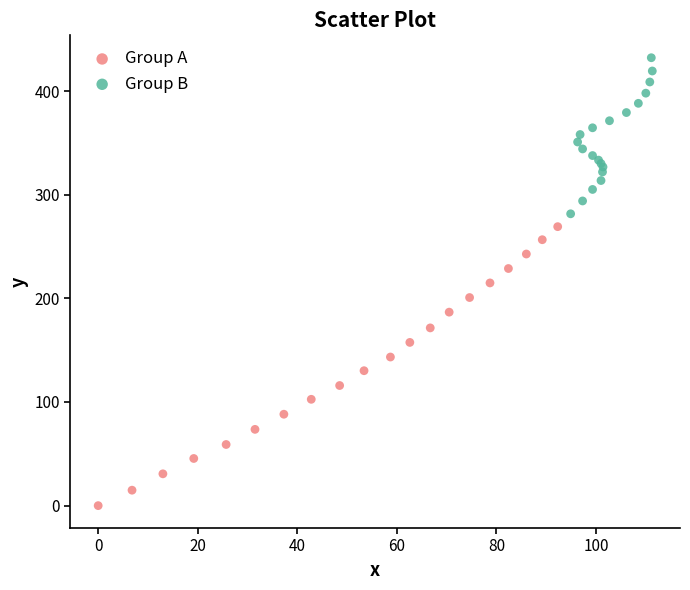

Which series has the widest spread of Y values?

Group A